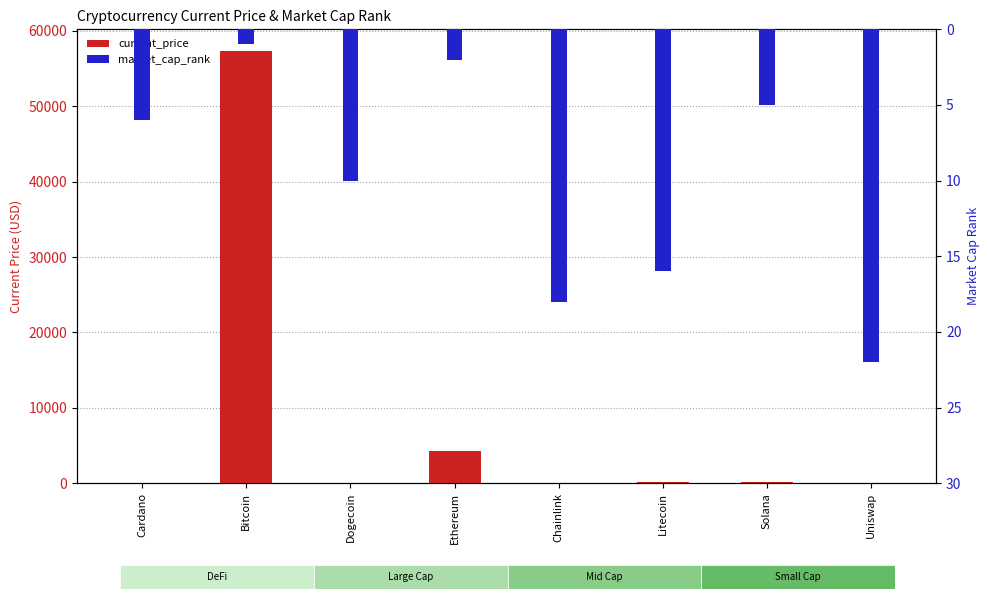

What is the sum of all market_cap_rank values?

80.0